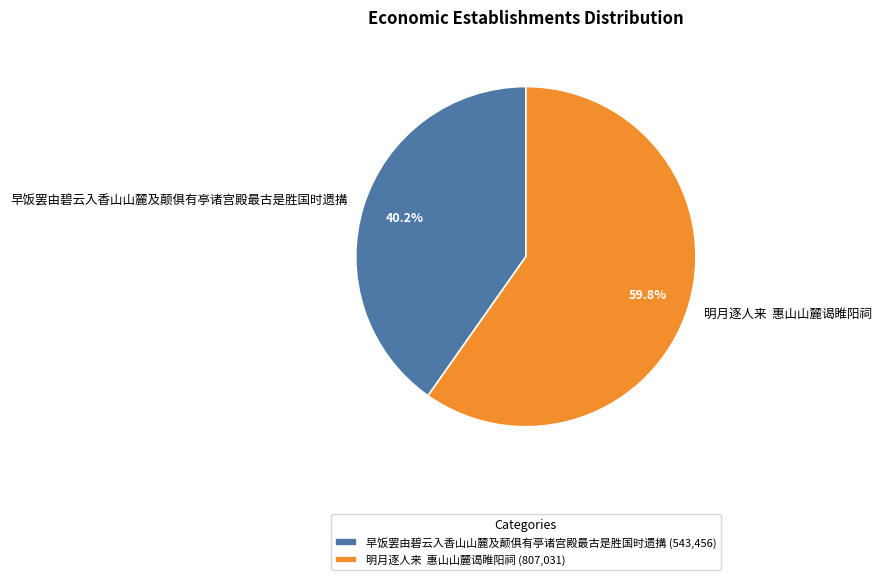

To the nearest percent, what is the difference between the largest and smallest slice percentages?

20%